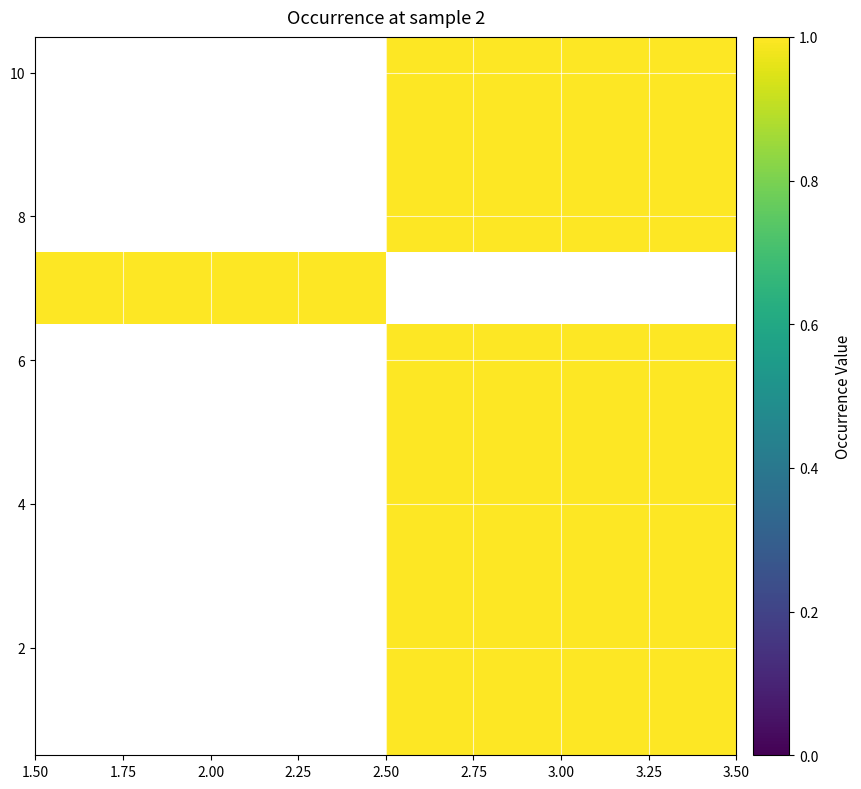

How many series are shown in this chart?

10